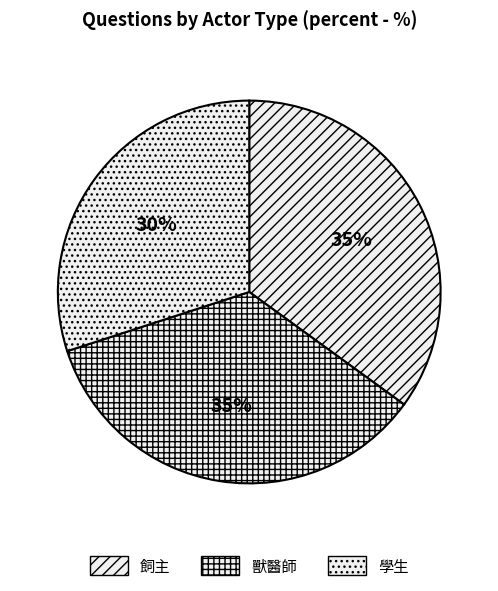

How many slices are in this pie chart?

3